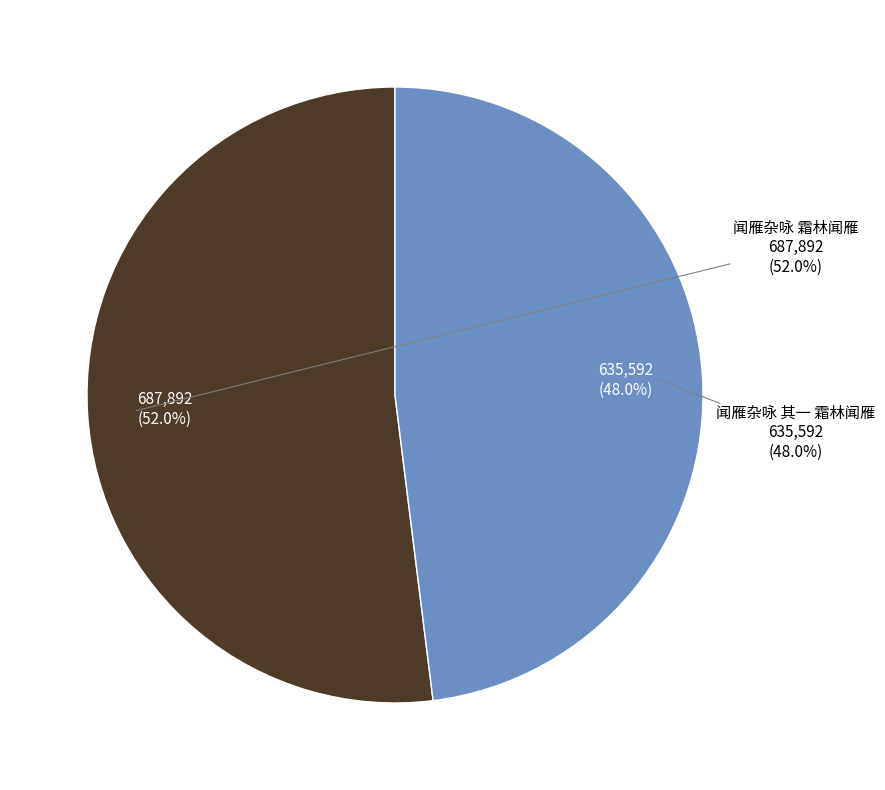

To the nearest percent, what is the difference between the largest and smallest slice percentages?

4%